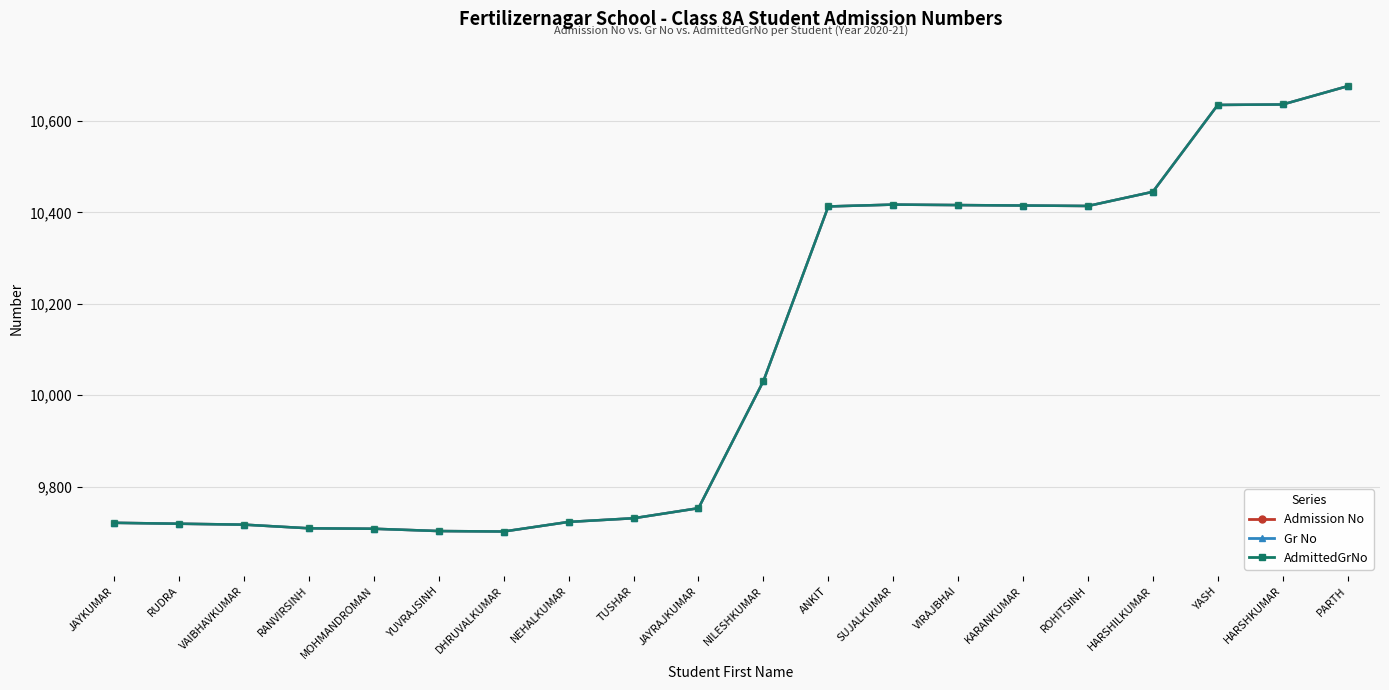

Between RUDRA and VIRAJBHAI, which series saw the biggest shift?

Admission No